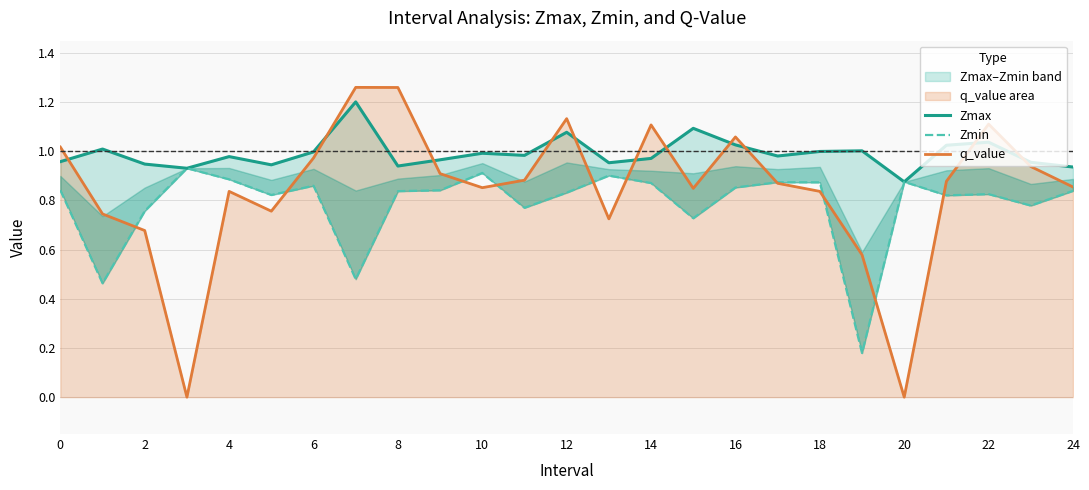

In Zmin, how many points are higher than both neighbors (excluding endpoints)?

7